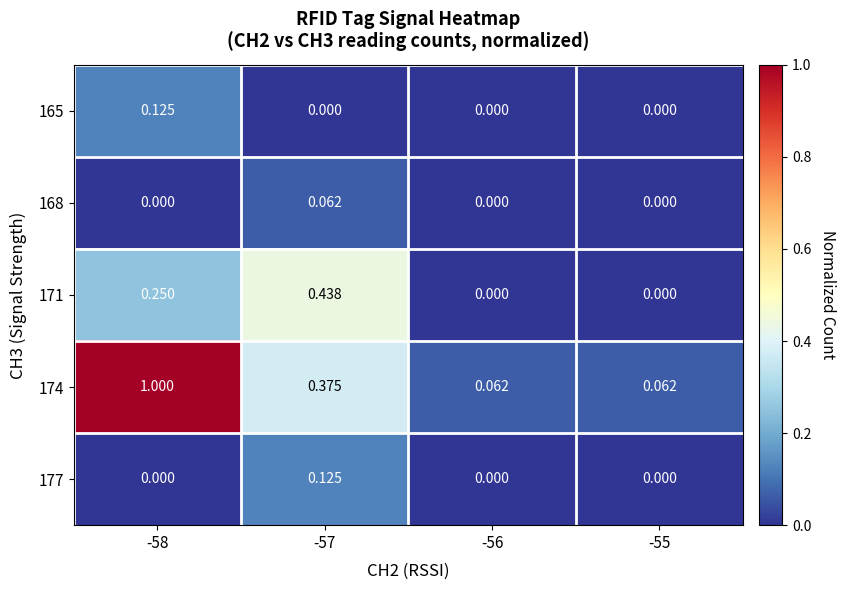

Is the value of 165 at -55 greater than the value of 174 at -57?

No